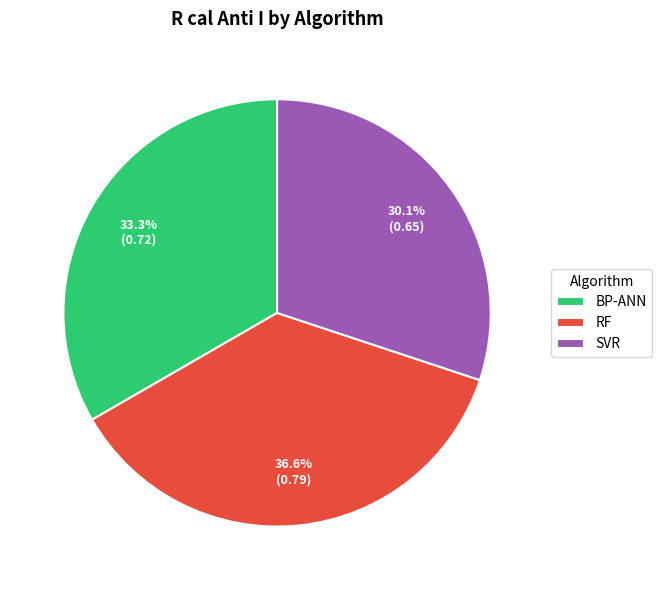

Which category has the biggest portion of the pie?

RF